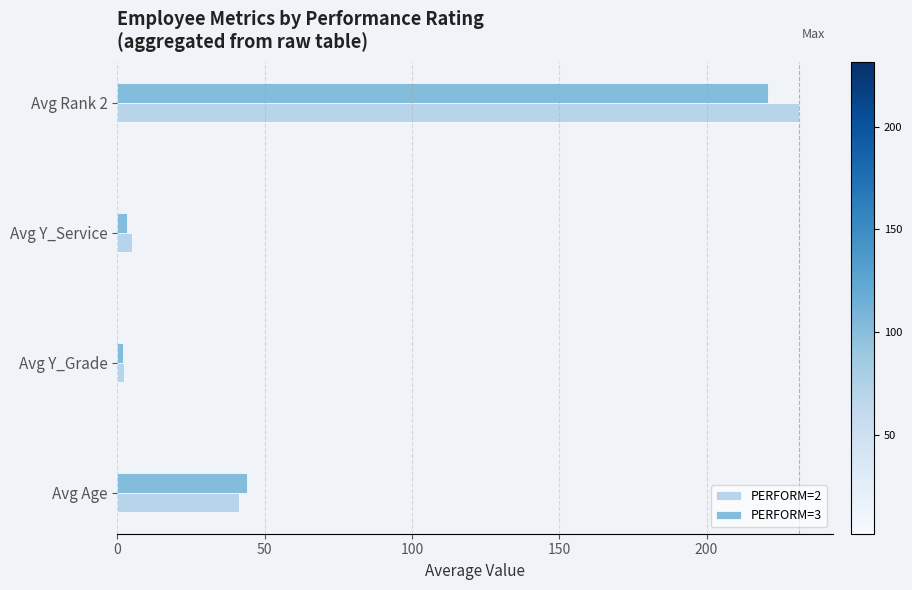

The value of PERFORM=3 at Avg Age is 44.2. True or false?

True